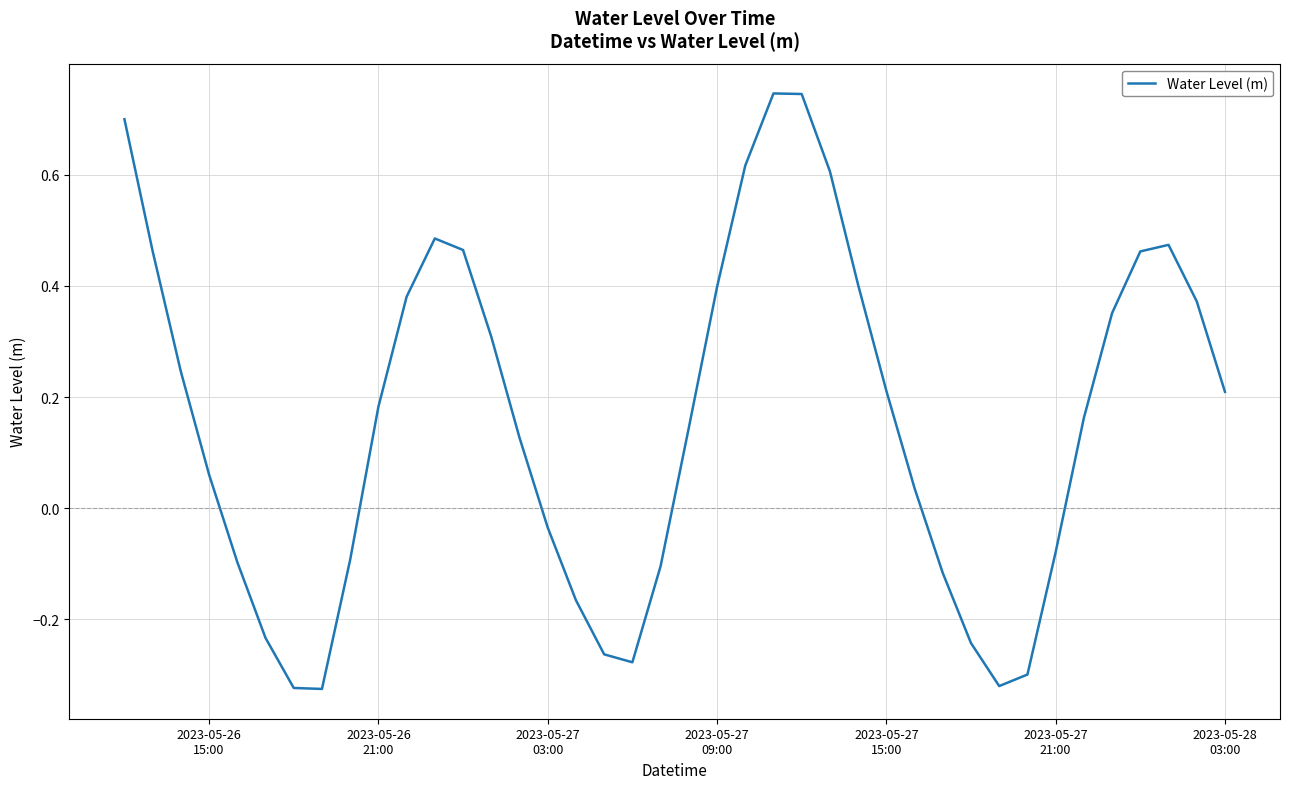

How many positive values are there?

25